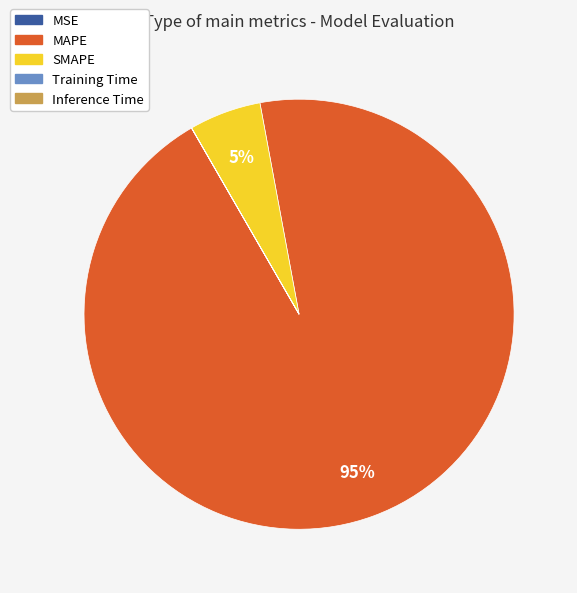

The SMAPE slice represents 5% of the pie. True or false?

True